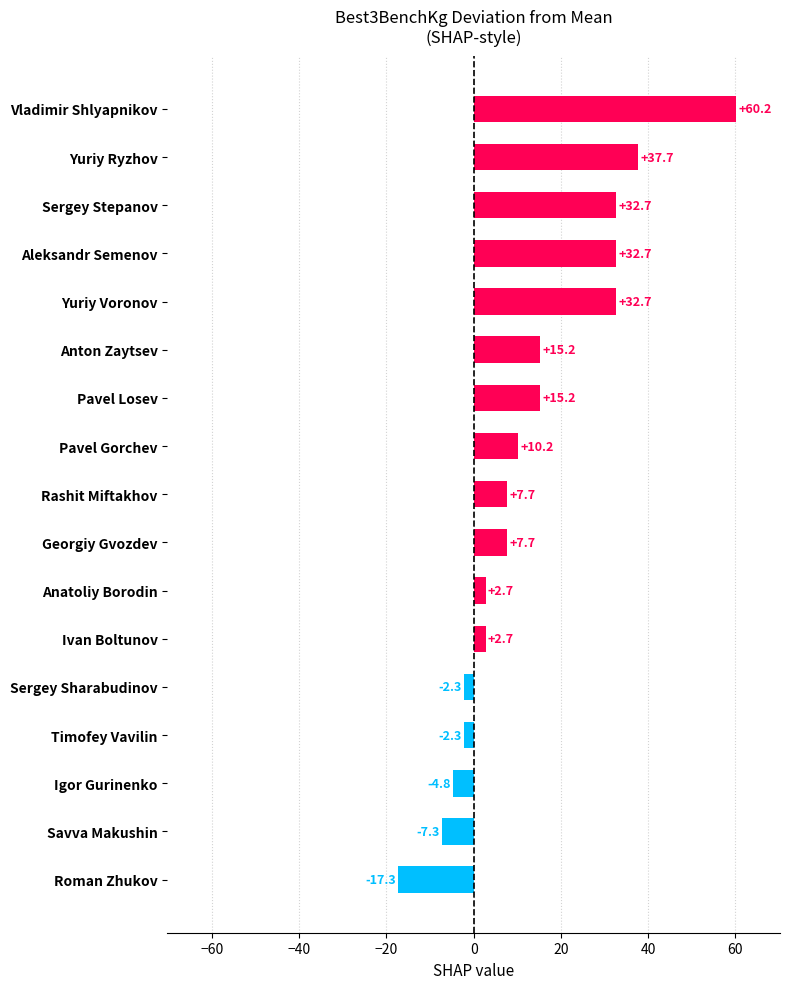

What is the label of the 7th bar from the top?

Pavel Losev